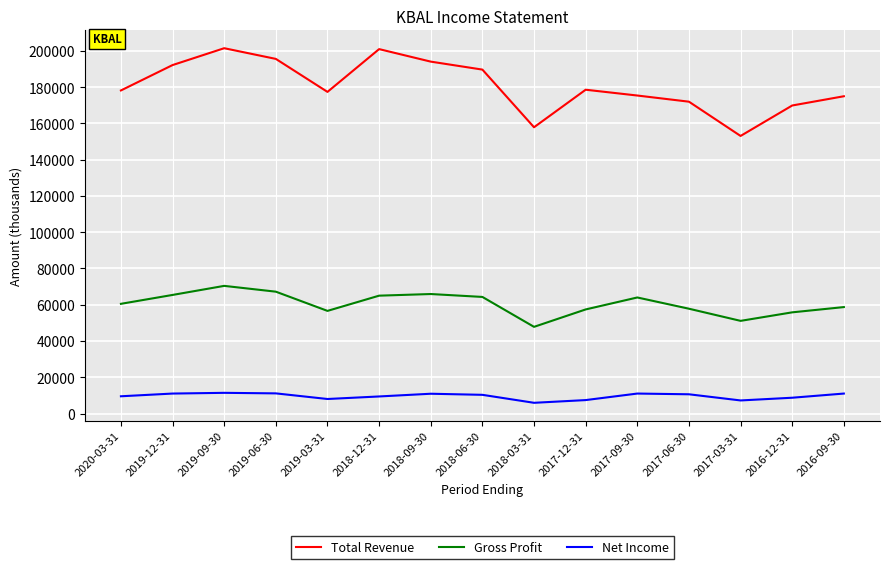

What is the difference between the maximum and minimum values in the Net Income series?

5500